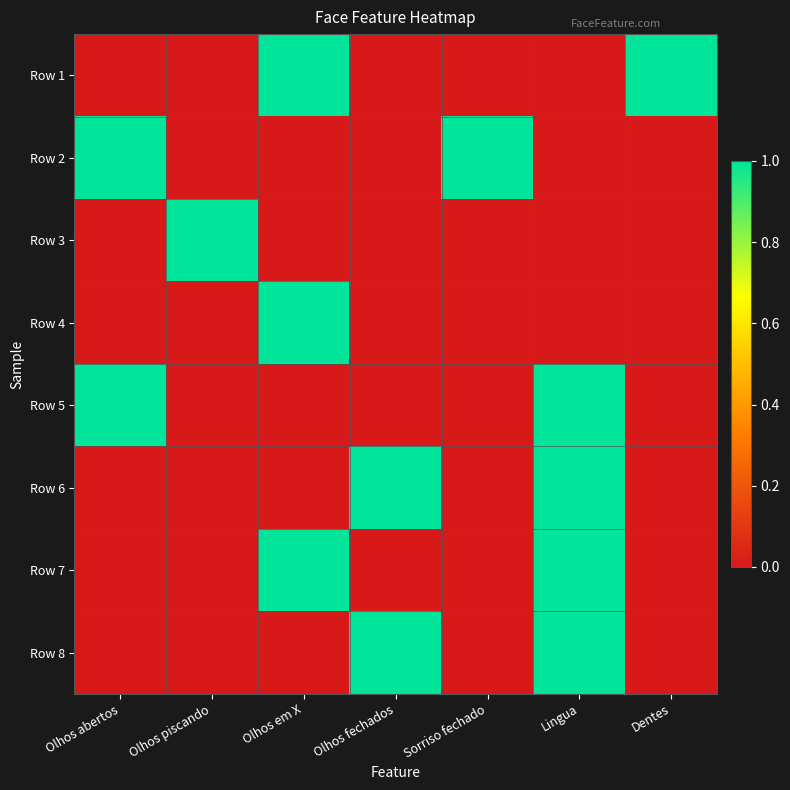

What is the spread (max minus min) of values at Olhos piscando?

1